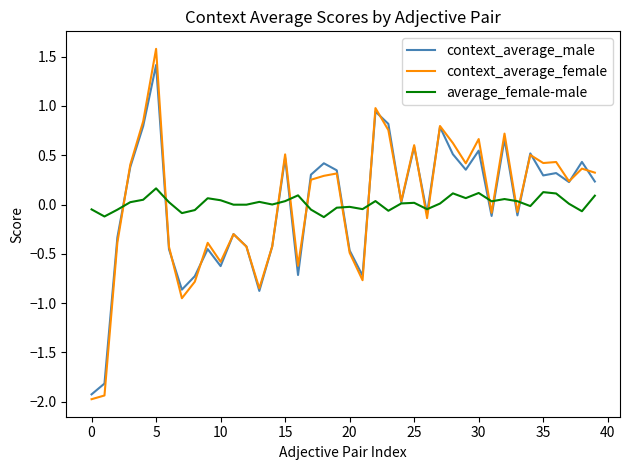

Which series has the largest range (max minus min)?

context_average_female